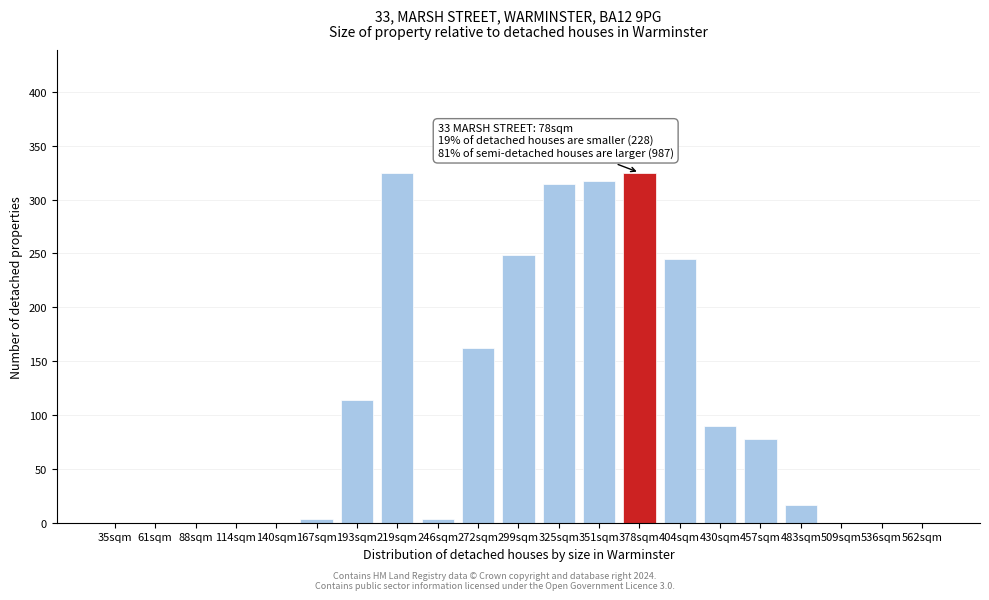

Reading left to right, list all the values displayed in this chart.

35sqm=0.0	61sqm=0.0	88sqm=0.0	114sqm=0.0	140sqm=0.0	167sqm=3.2	193sqm=113.9	219sqm=325.0	246sqm=3.2	272sqm=162.5	299sqm=248.2	325sqm=314.1	351sqm=317.3	378sqm=325.0	404sqm=245.0	430sqm=89.6	457sqm=78.1	483sqm=16.0	509sqm=0.0	536sqm=0.0	562sqm=0.0